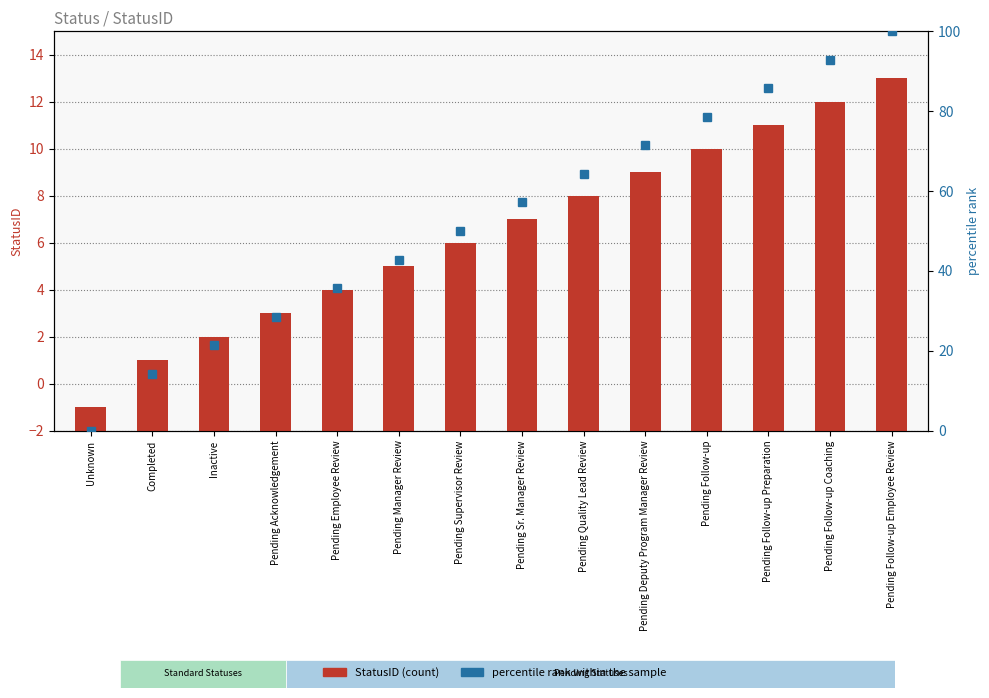

Which label corresponds to the largest value in the chart?

Pending Follow-up Employee Review